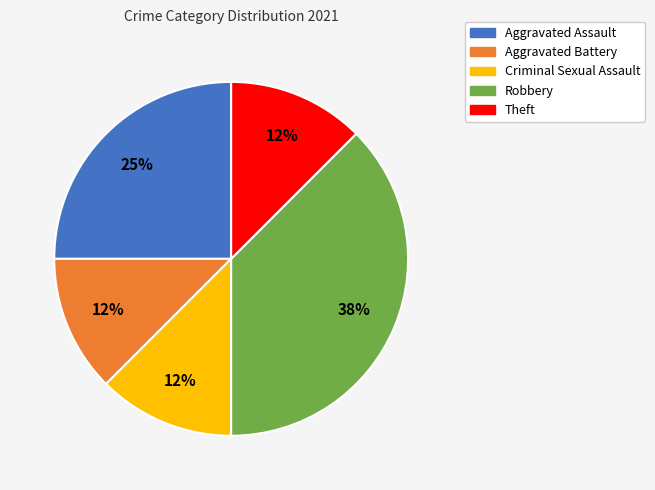

What percentage is the Aggravated Assault slice, to the nearest percent?

25%